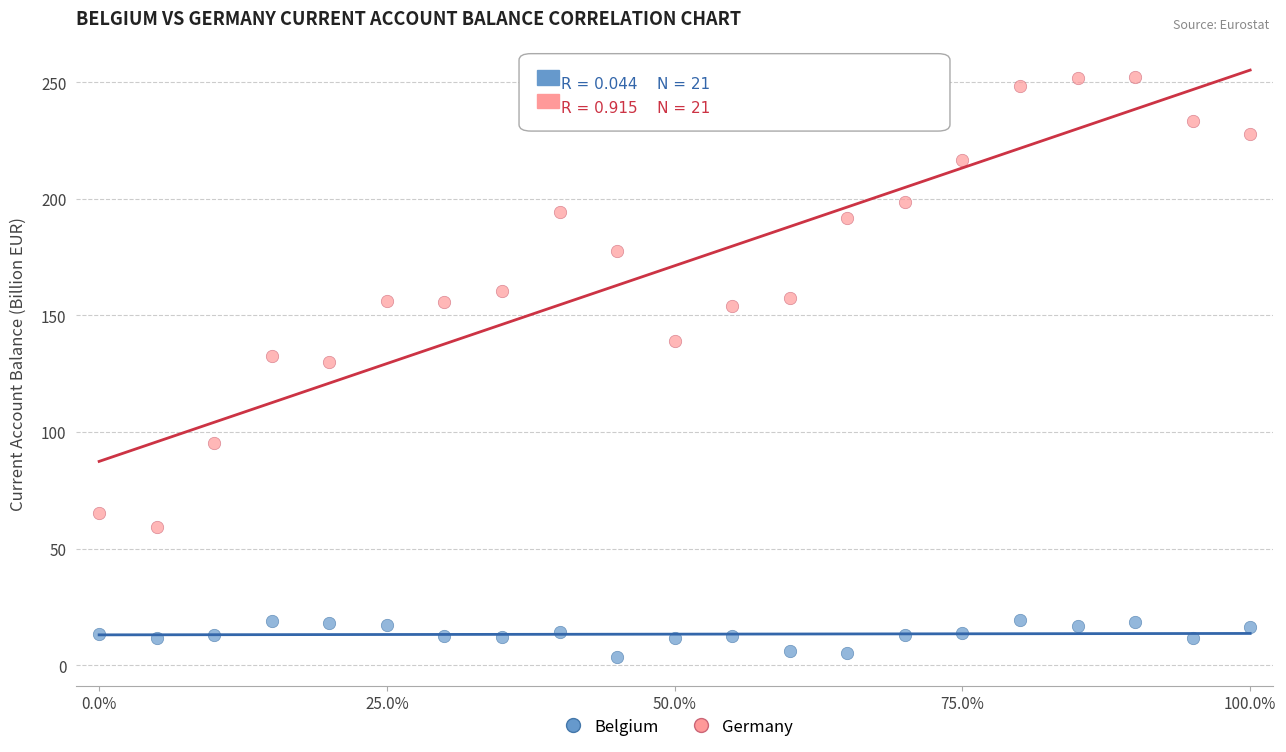

Which series reaches the minimum Y coordinate?

Belgium